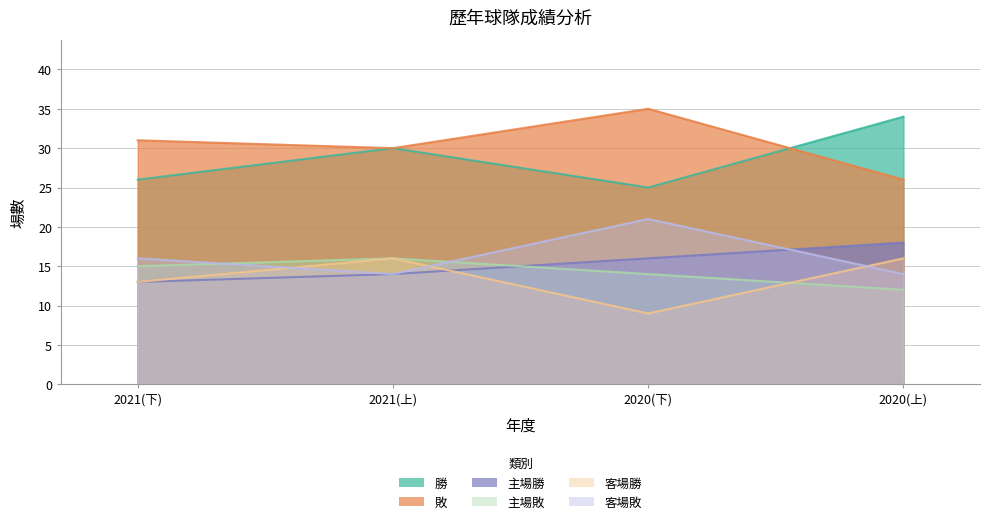

What value does the 客場勝 series have at 2021(下)?

13